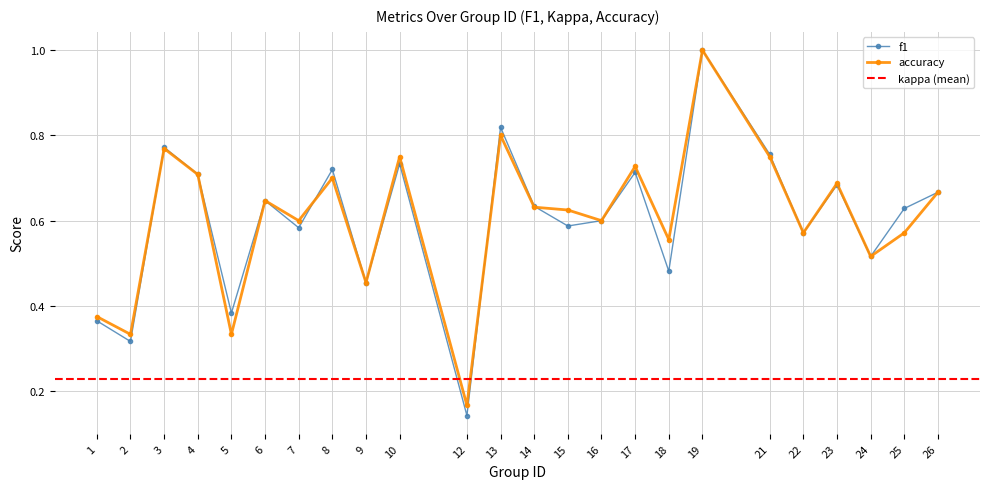

What is the average value of the f1 series?

0.6